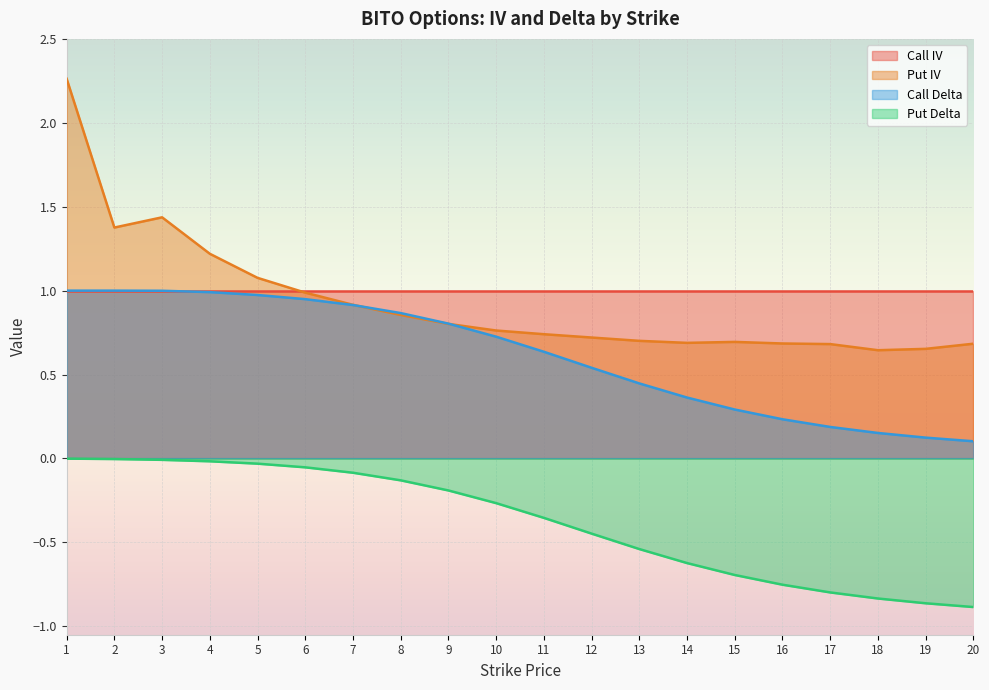

True or false: Put Delta and Call IV cross at least once.

False